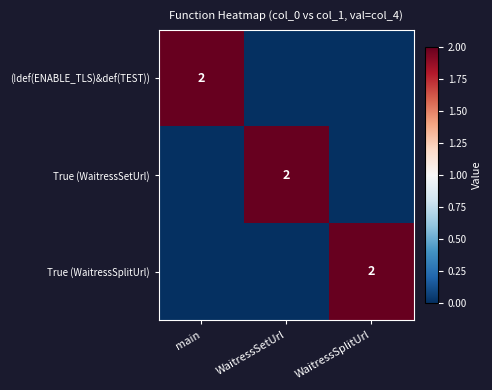

What is the highest value of the True (WaitressSplitUrl) series?

2